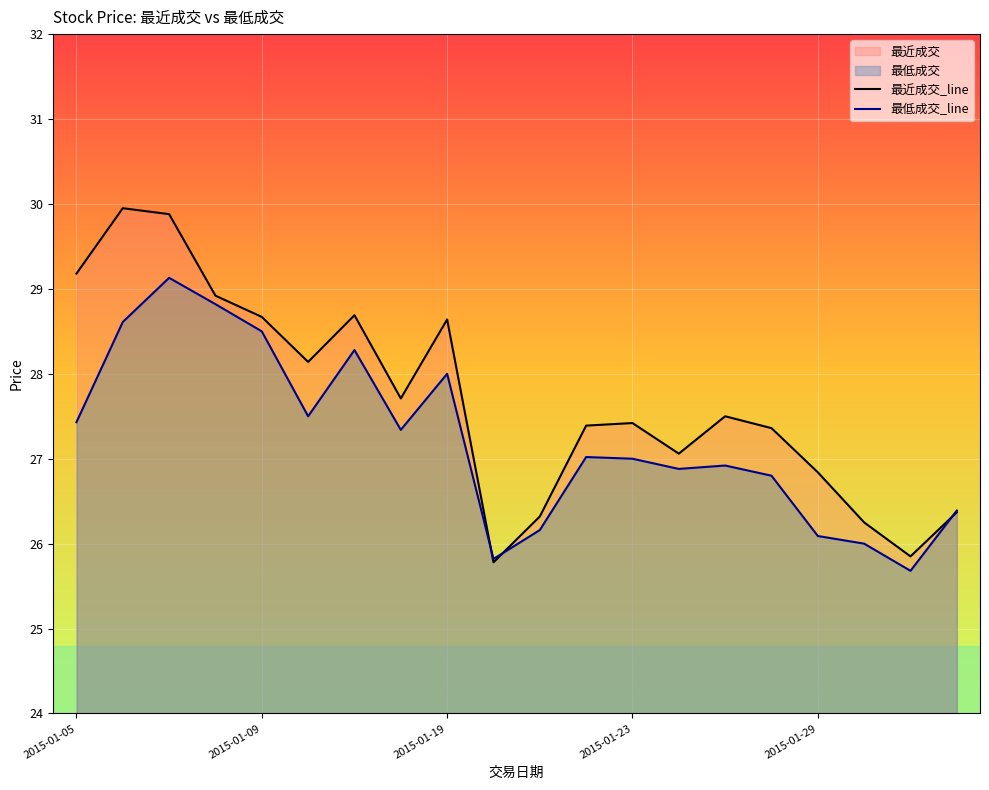

What is the difference between the maximum and minimum values in the 最低成交_line series?

3.4